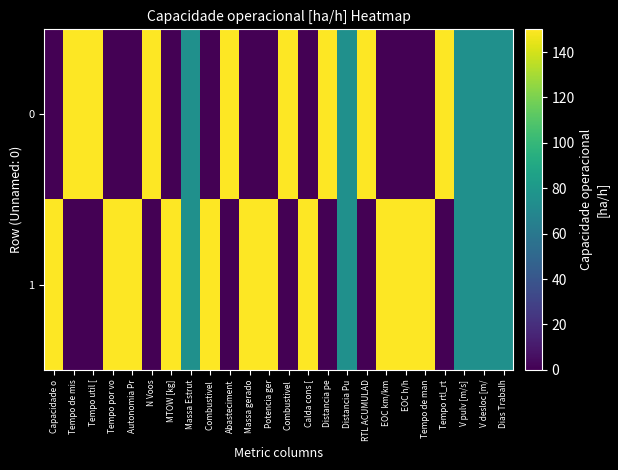

Reading left to right, what are all the values shown in this chart?

0: Capacidade o=0	Tempo de mis=150	Tempo util [=150	Tempo por vo=0	Autonomia Pr=0	N Voos=150	MTOW [kg]=0	Massa Estrut=75	Combustivel =0	Abasteciment=150	Massa gerado=0	Potencia ger=0	Combustivel =150	Calda cons [=0	Distancia pe=150	Distancia Pu=75	RTL ACUMULAD=150	EOC km/km=0	EOC h/h=0	Tempo de man=0	Tempo rtl_rt=150	V pulv [m/s]=75	V desloc [m/=75	Dias Trabalh=75
1: Capacidade o=150	Tempo de mis=0	Tempo util [=0	Tempo por vo=150	Autonomia Pr=150	N Voos=0	MTOW [kg]=150	Massa Estrut=75	Combustivel =150	Abasteciment=0	Massa gerado=150	Potencia ger=150	Combustivel =0	Calda cons [=150	Distancia pe=0	Distancia Pu=75	RTL ACUMULAD=0	EOC km/km=150	EOC h/h=150	Tempo de man=150	Tempo rtl_rt=0	V pulv [m/s]=75	V desloc [m/=75	Dias Trabalh=75